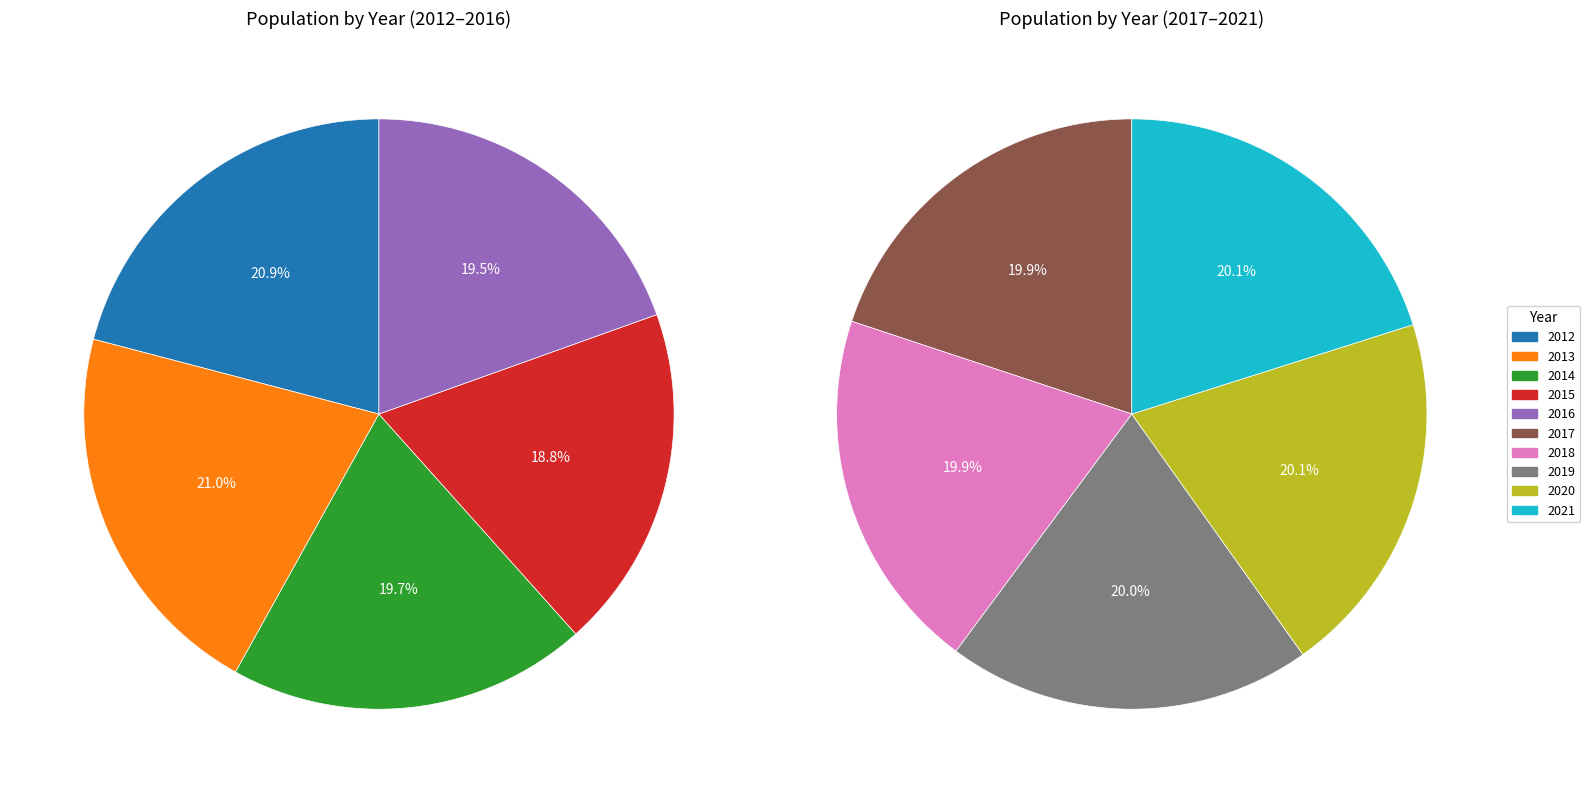

Is it true that 2020 is 10% of the pie?

True